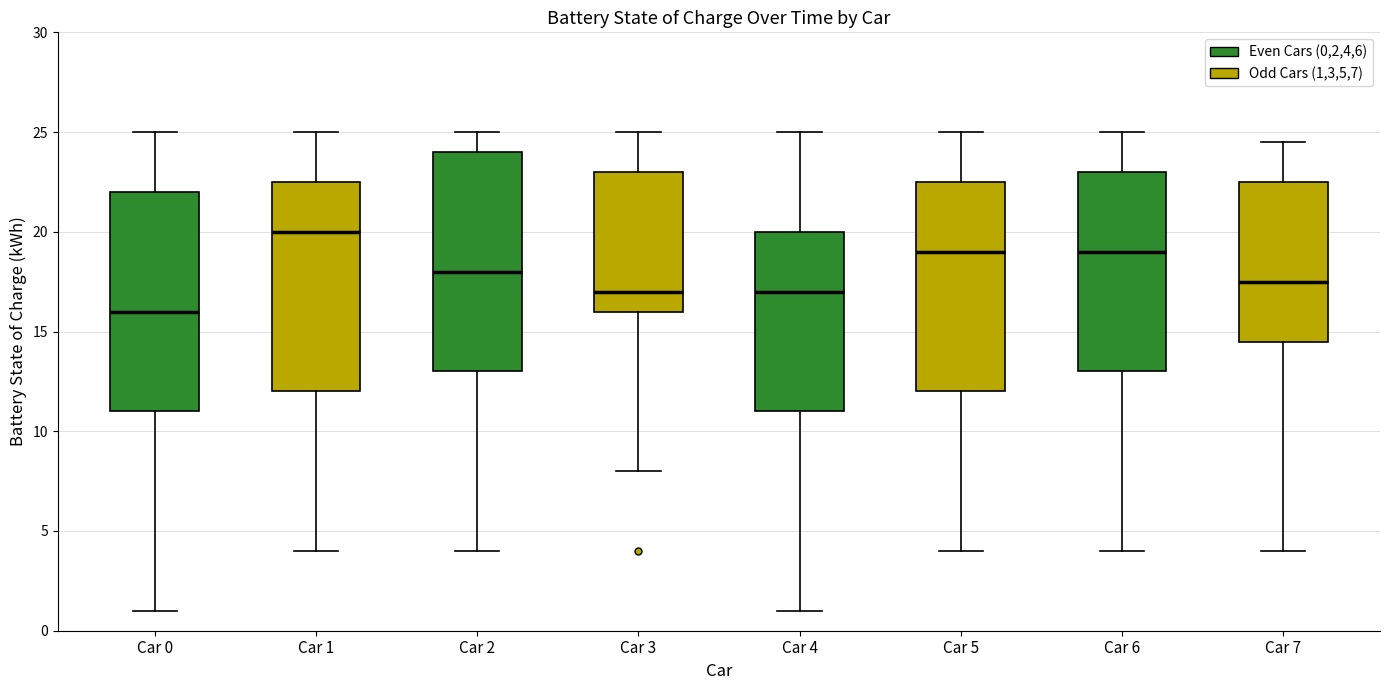

Reading left to right, transcribe this box plot: for each box, give where its median line is, the range the box spans, and where its two whiskers end, as read against the y-axis. The values are not printed on the chart, so give them approximately, as read against the axis.

Car 0: median 16.0, box 11.0 to 22.0, whiskers 1.0 to 25.0
Car 1: median 20.0, box 12.0 to 22.5, whiskers 4.0 to 25.0
Car 2: median 18.0, box 13.0 to 24.0, whiskers 4.0 to 25.0
Car 3: median 17.0, box 16.0 to 23.0, whiskers 8.0 to 25.0
Car 4: median 17.0, box 11.0 to 20.0, whiskers 1.0 to 25.0
Car 5: median 19.0, box 12.0 to 22.5, whiskers 4.0 to 25.0
Car 6: median 19.0, box 13.0 to 23.0, whiskers 4.0 to 25.0
Car 7: median 17.5, box 14.5 to 22.5, whiskers 4.0 to 24.5